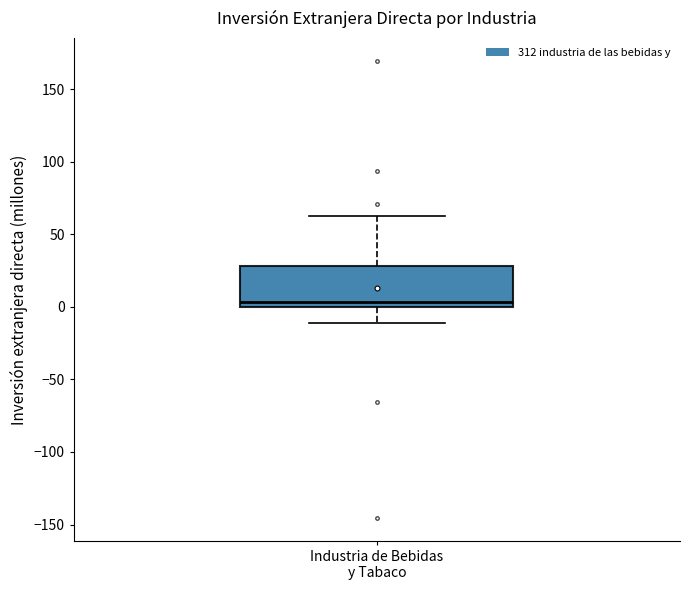

Where does the upper whisker of the box for Industria de Bebidas y Tabaco end on the y-axis? The values are not printed on the chart, so give them approximately, as read against the axis.

65